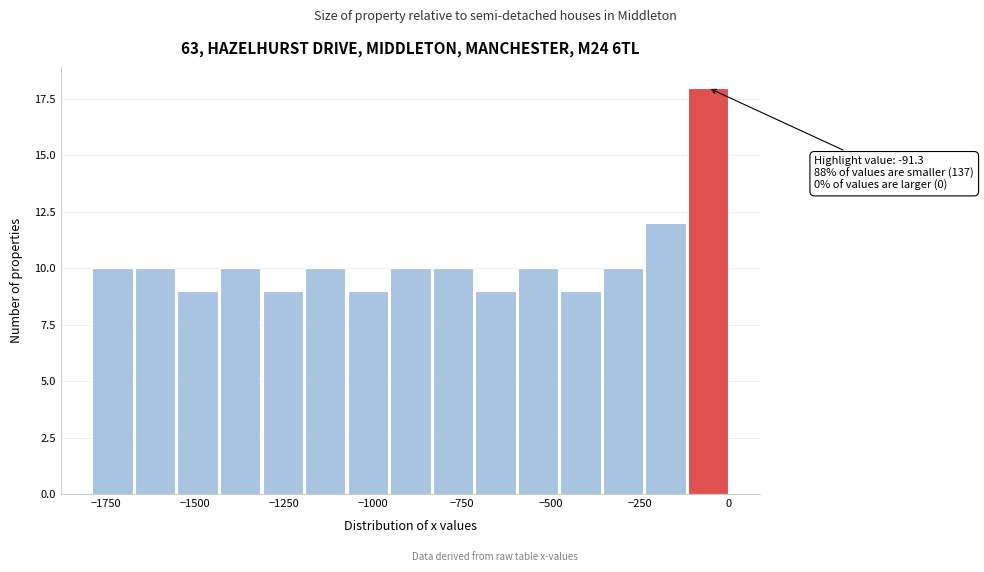

Around what value on the x-axis is the tallest bar? Give the approximate position of its centre, as read against the axis.

-50